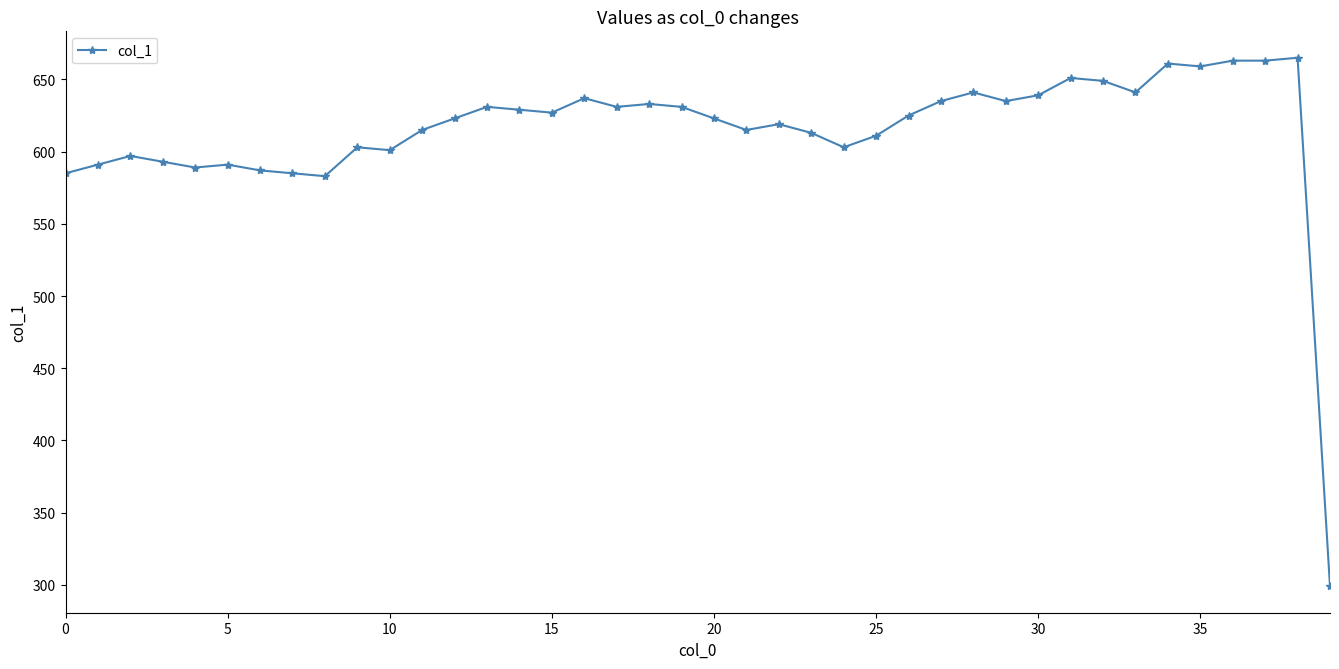

True or false: the data has more than 2 interior local peaks.

True